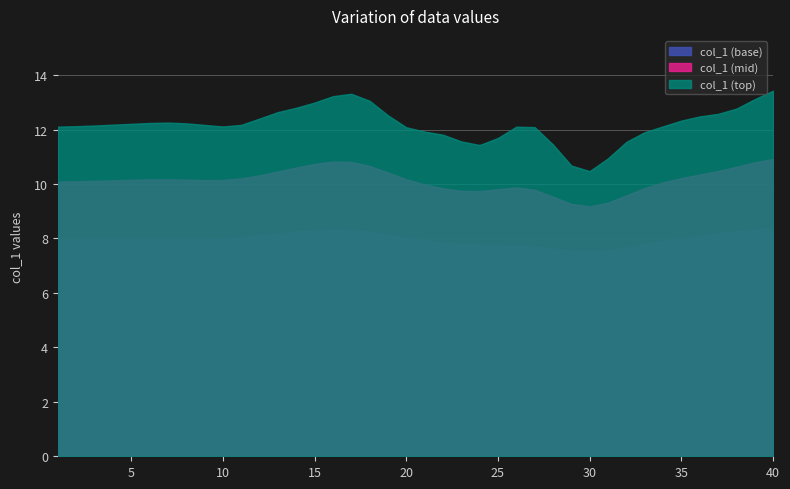

What is the maximum value shown in the chart?

13.4